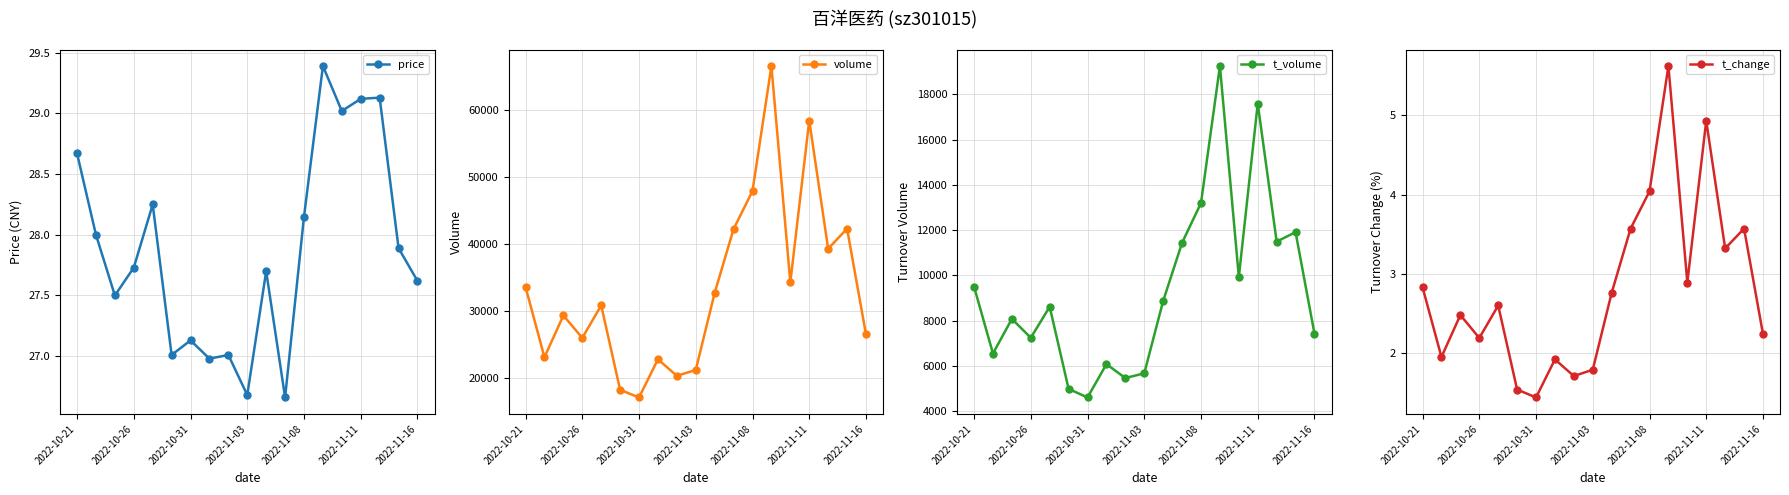

How many interior local peaks does the volume series have?

6